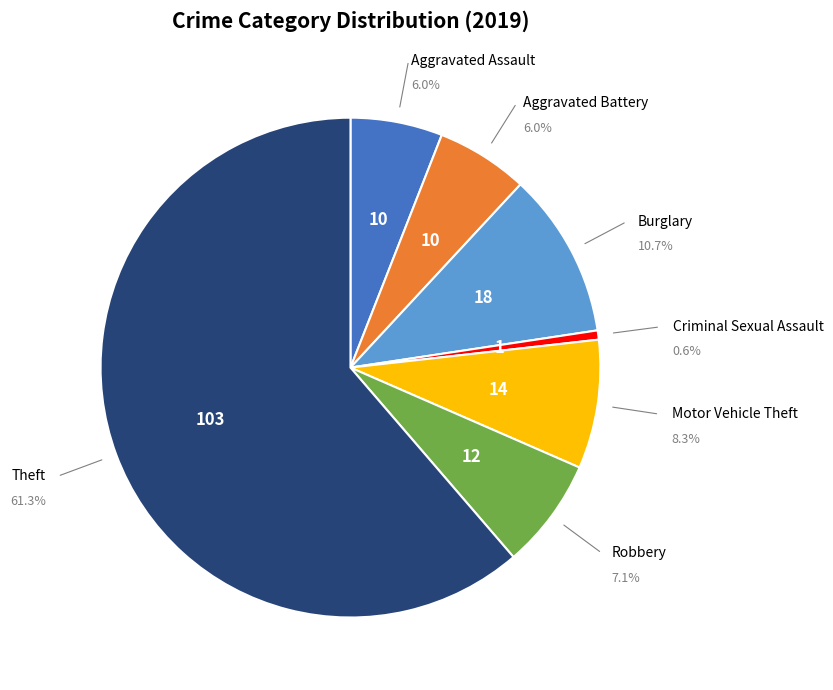

Is there a majority slice in this chart?

Yes